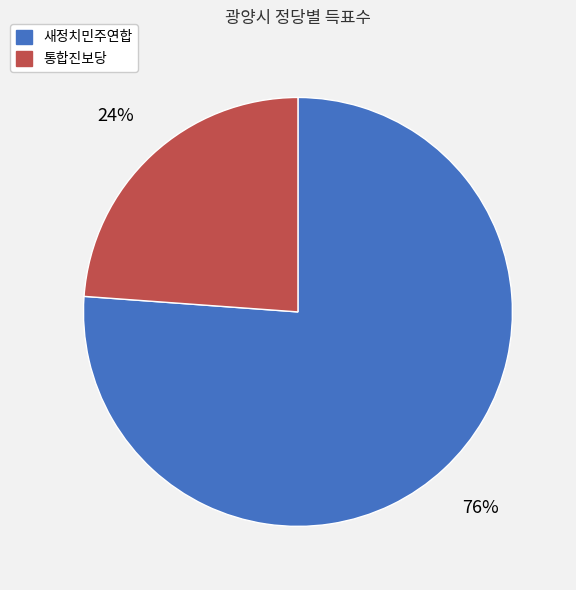

To the nearest percent, what is the difference between the largest and smallest slice percentages?

52%